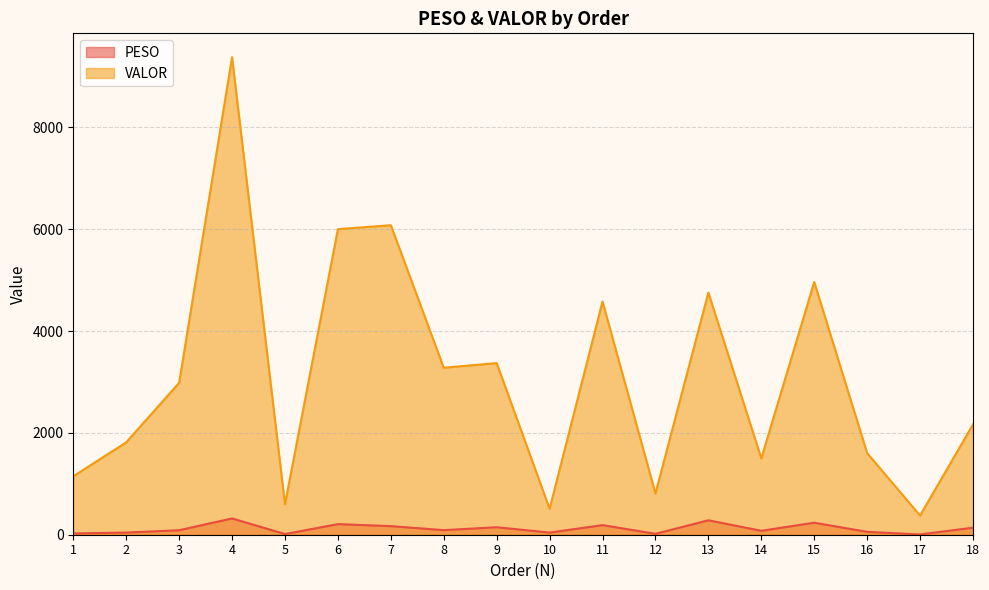

What is the difference between the maximum and second lowest values in the PESO series?

306.6